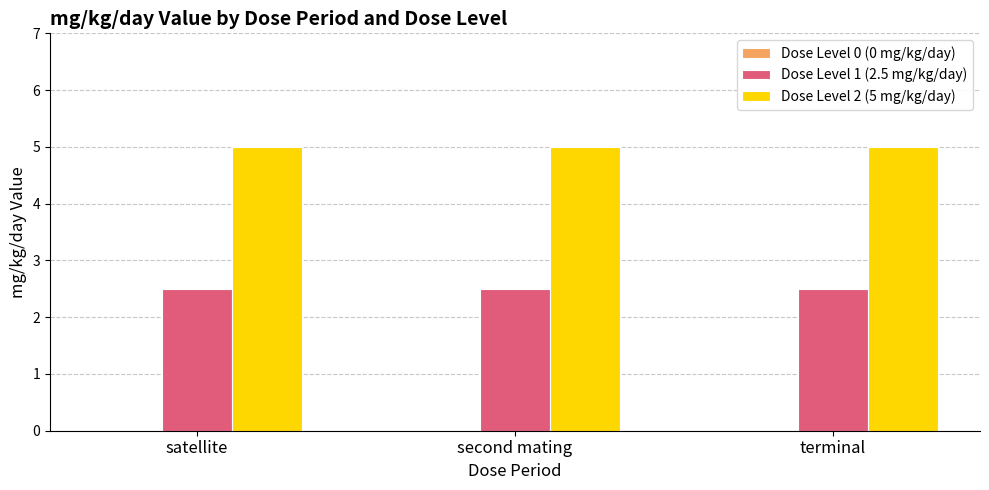

Which series has the largest total across all categories?

Dose Level 2 (5 mg/kg/day)